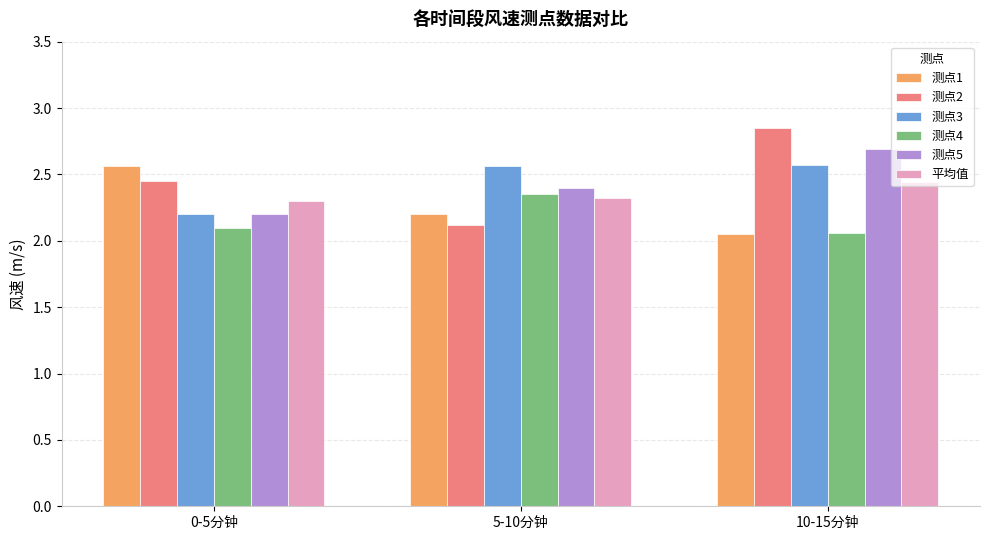

Count the 平均值 values in the range 2 to 3.

3